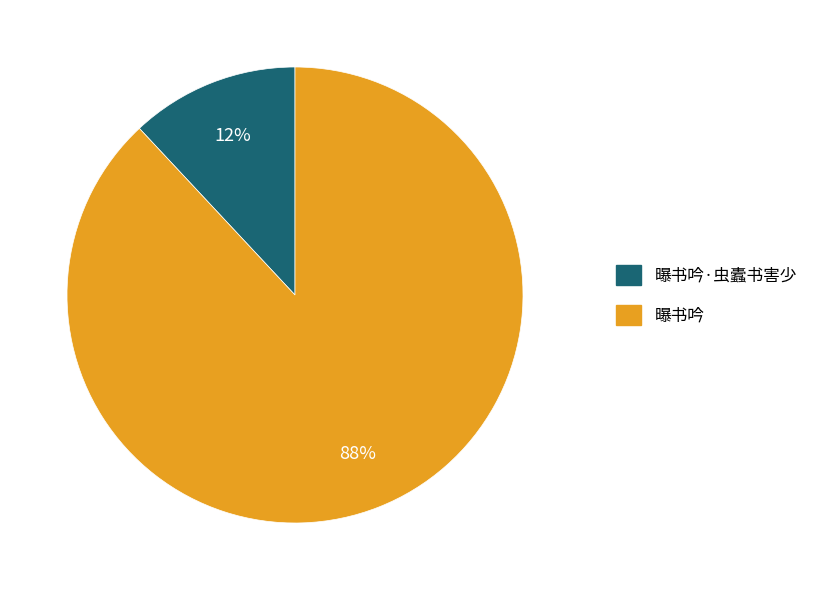

To the nearest percent, what is the average slice percentage?

50%